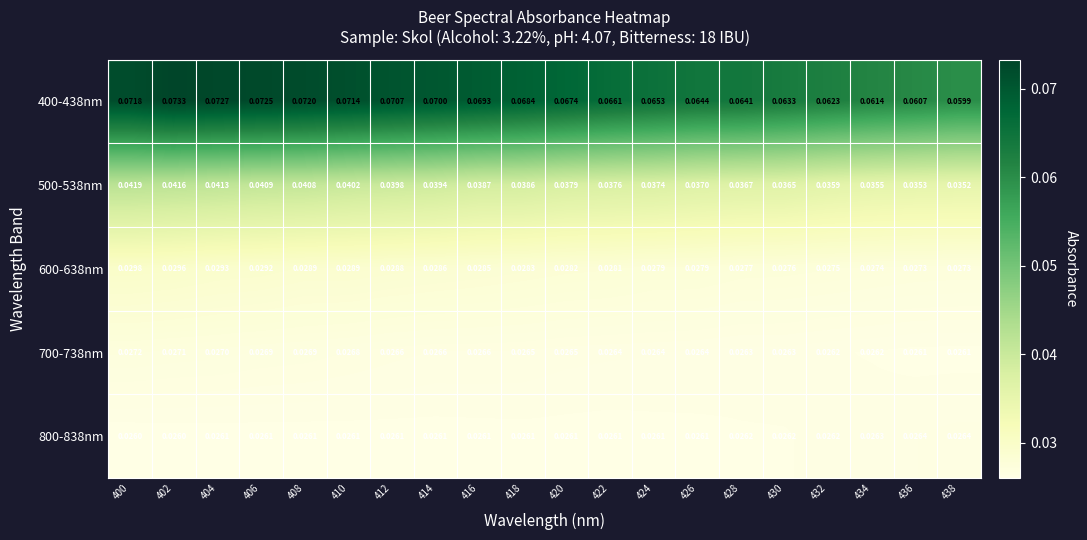

Is the value of 600-638nm at 400 greater than the value of 400-438nm at 408?

No